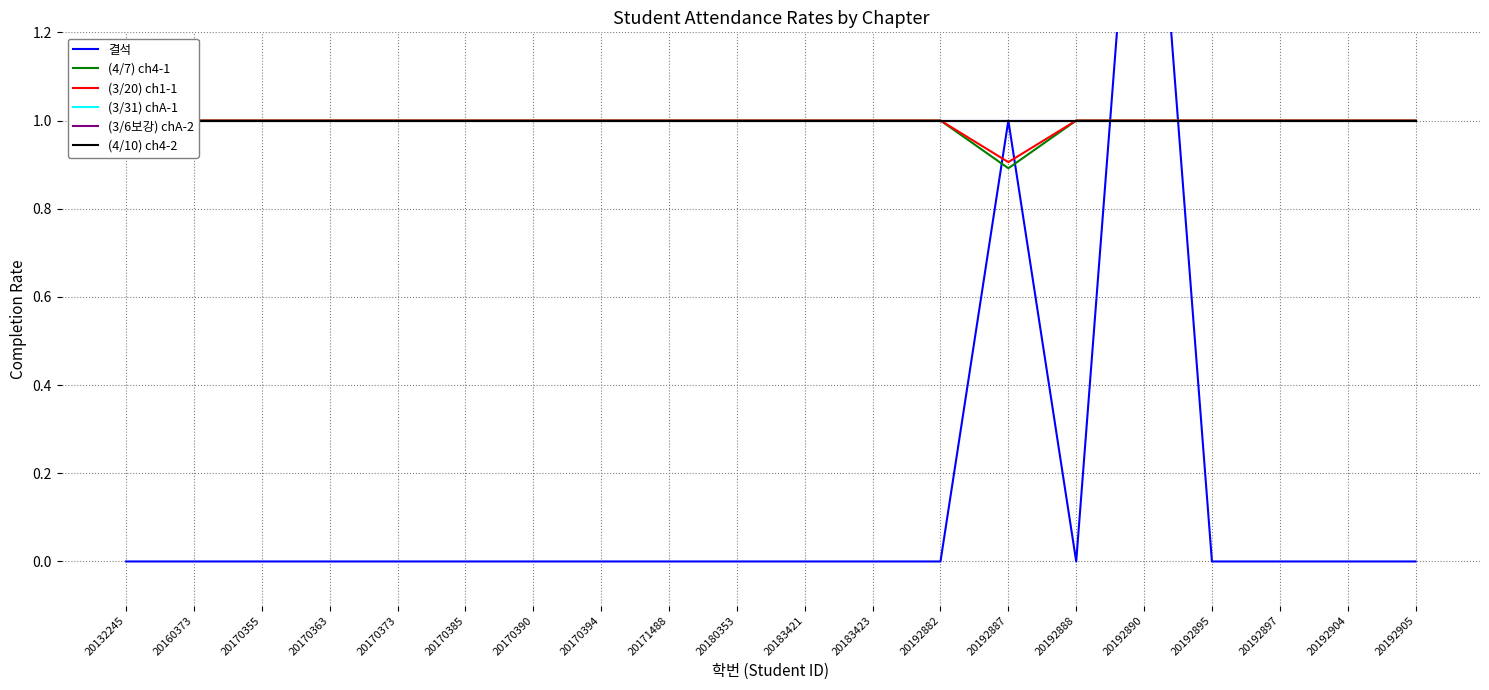

Which category has the highest value in the (3/6보강) chA-2 series?

20132245